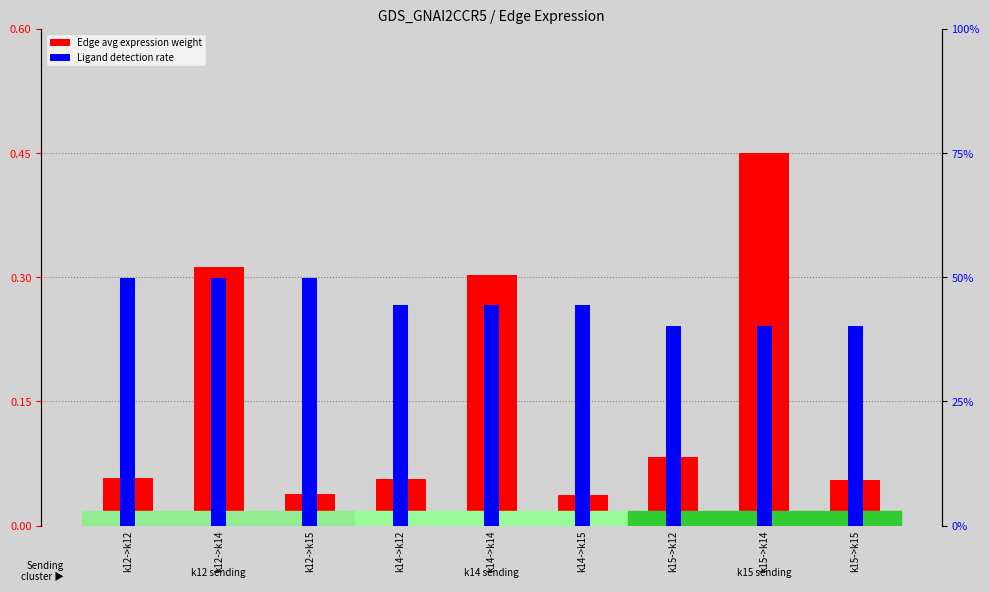

The Edge avg expression weight series shows 0.3 at k15->k14. True or false?

False